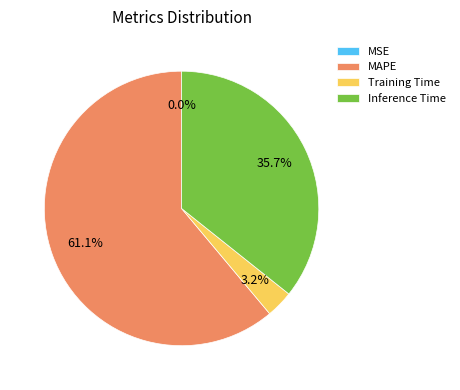

Does any single category account for the majority?

Yes